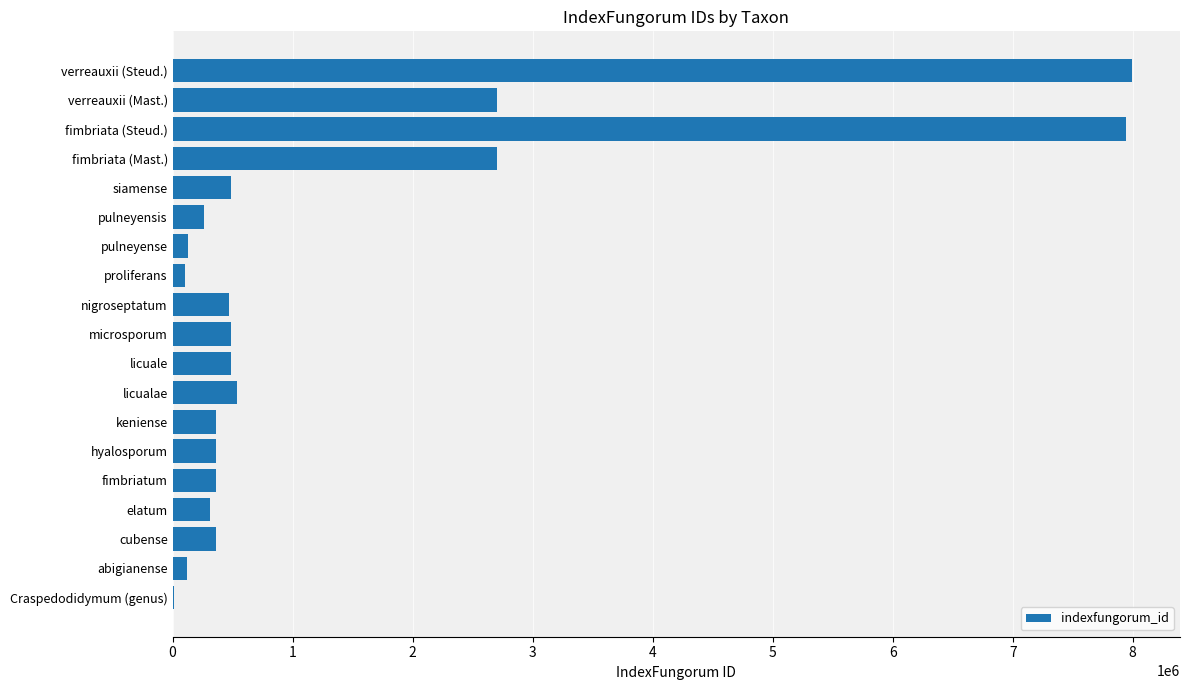

What is the ratio of the value at licuale to the value at hyalosporum?

1.4